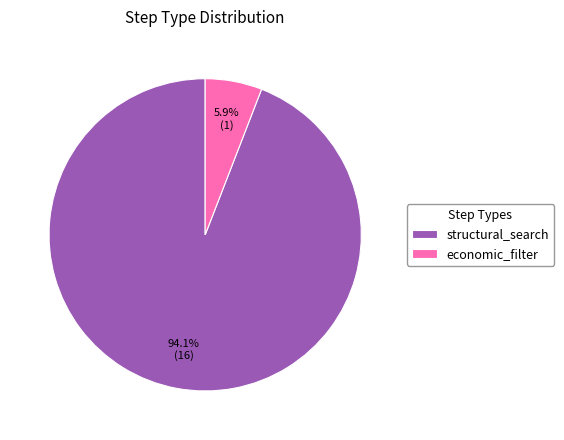

What is the largest slice in the pie chart?

structural_search